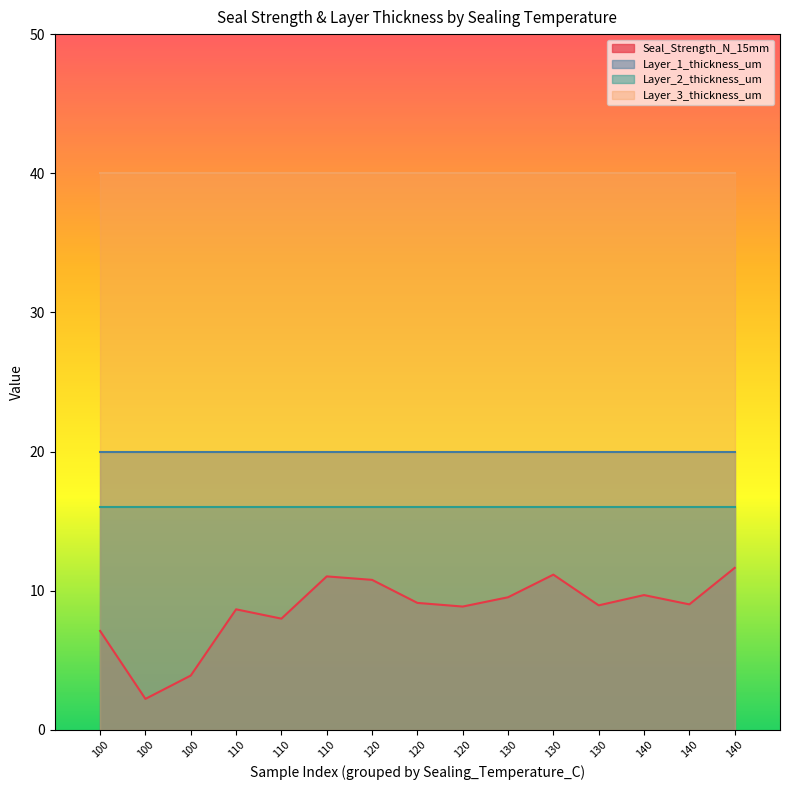

At which category is the sum across all series the highest?

140